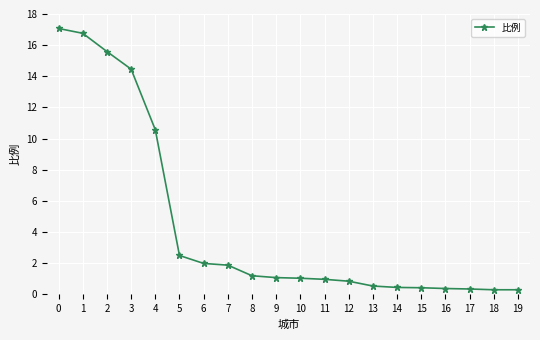

Does the chart have visible grid lines?

Yes